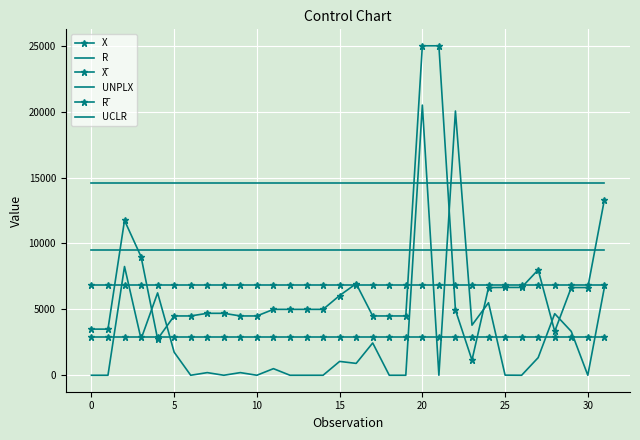

True or false: X and UNPLX cross at least once.

True